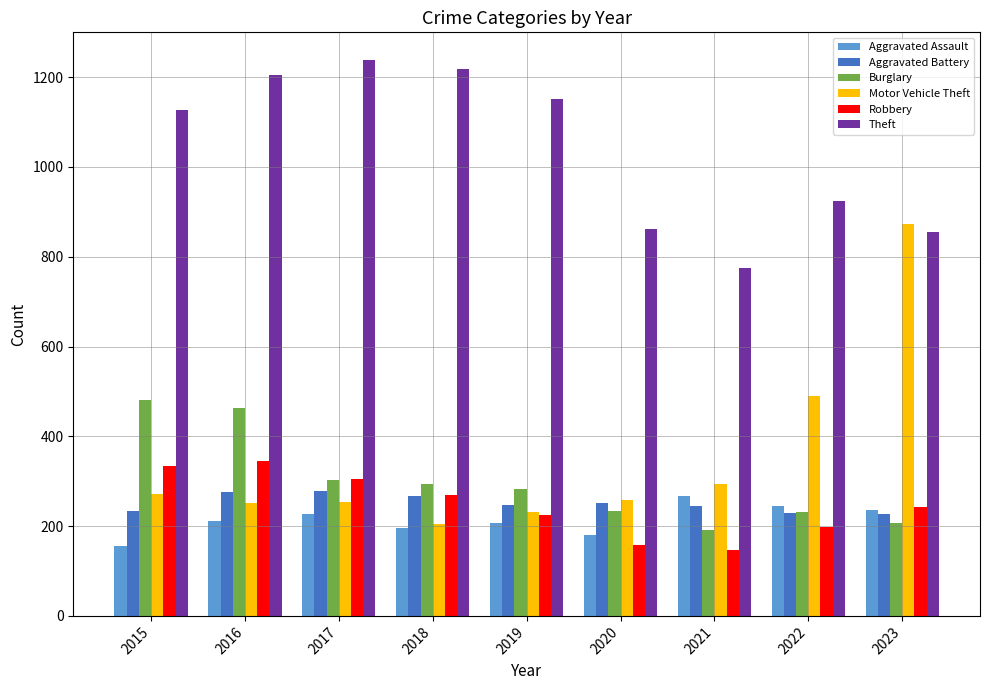

Does the chart contain any negative values?

No